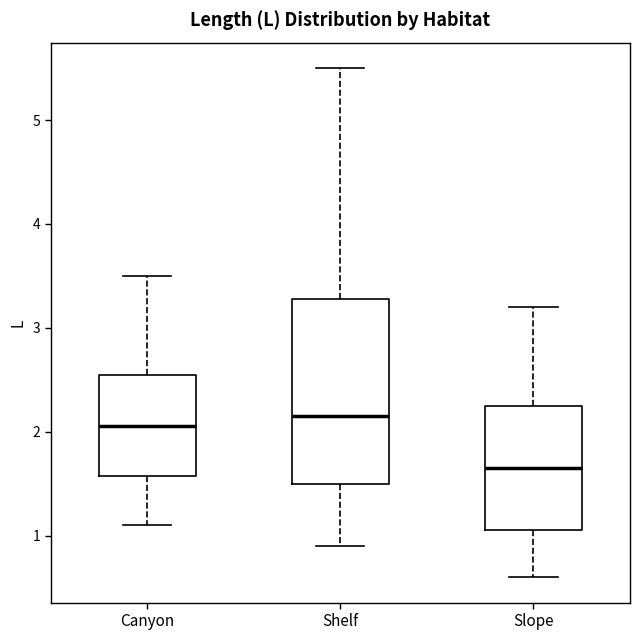

Which box has the lowest median line?

Slope